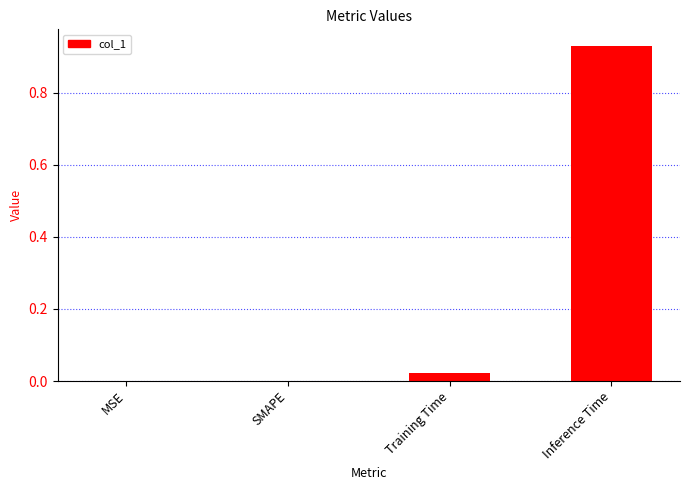

At which category does the chart reach its peak across all series?

Inference Time